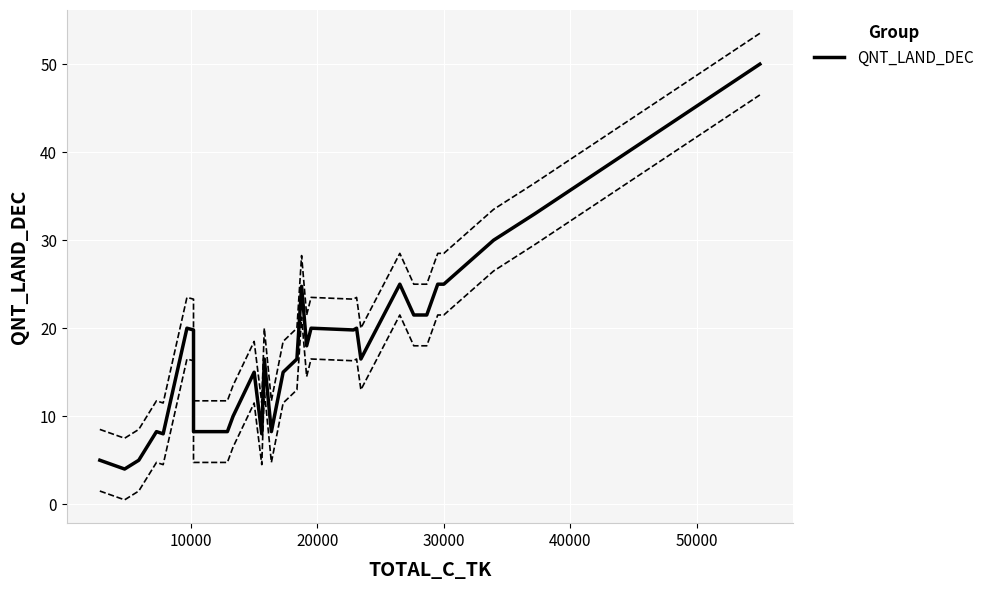

Is this an area chart (filled region under the line)?

No